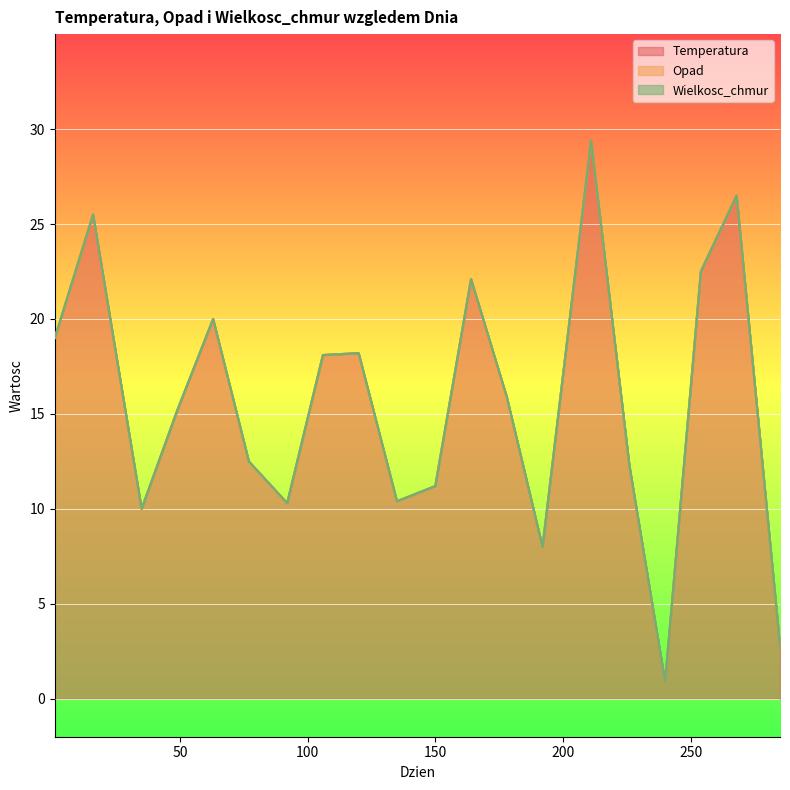

True or false: Opad and Wielkosc_chmur cross at least once.

False